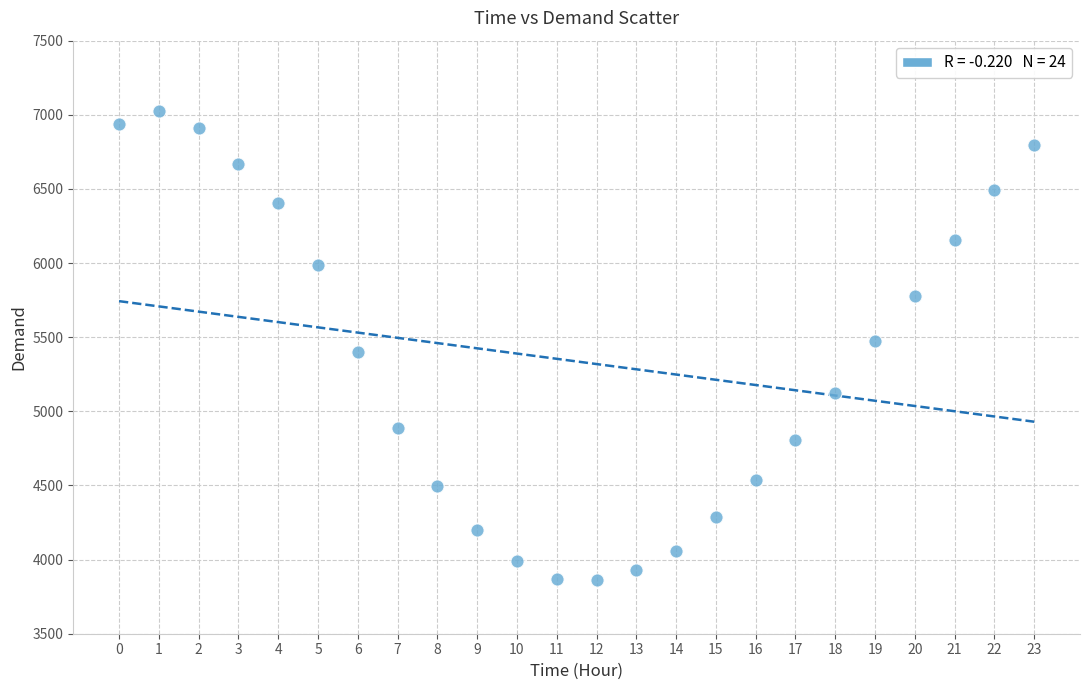

What is the range of Y values (max minus min)?

3160